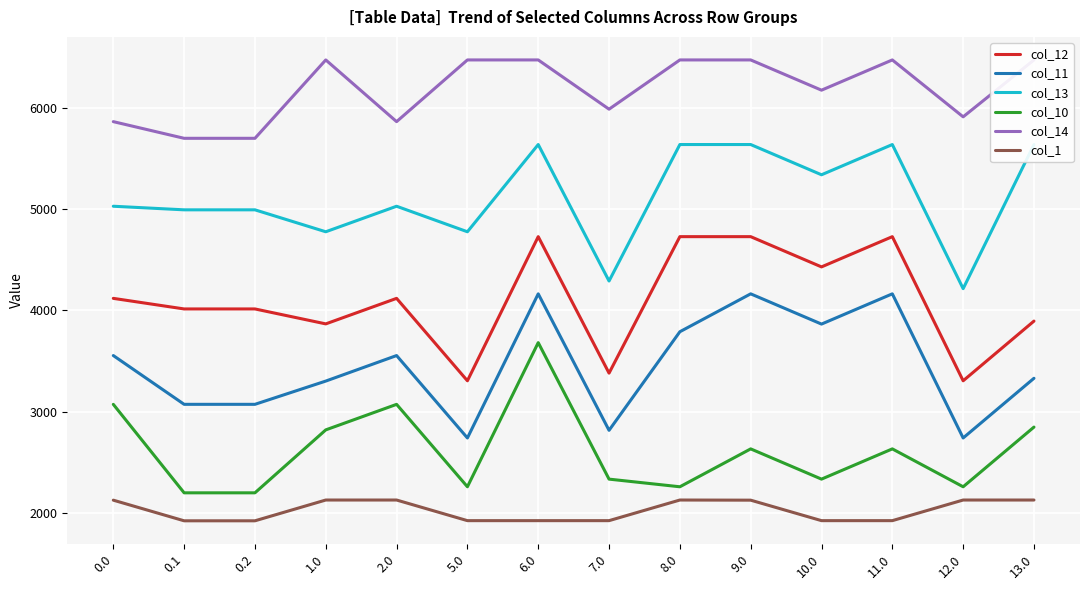

The col_14 series shows 4096.8 at 0.0. True or false?

False